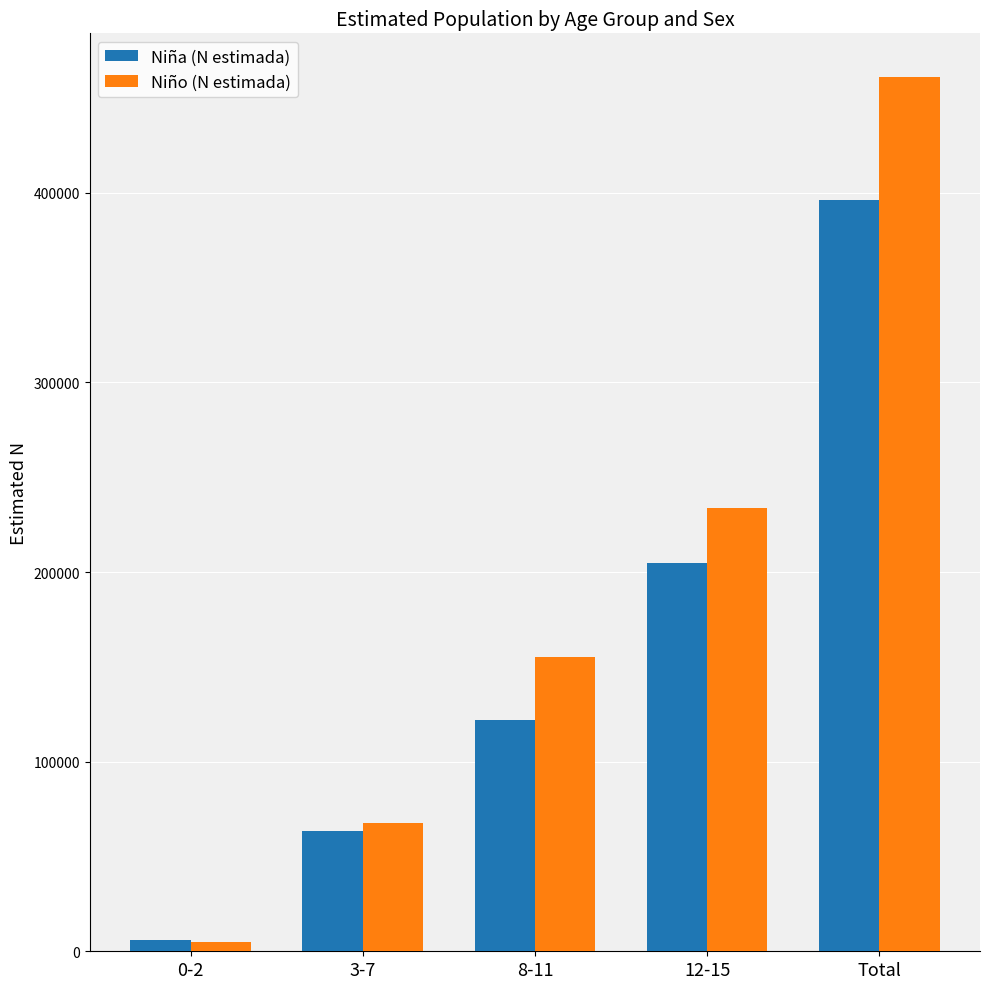

What is the label of the 1st bar from the left?

0-2